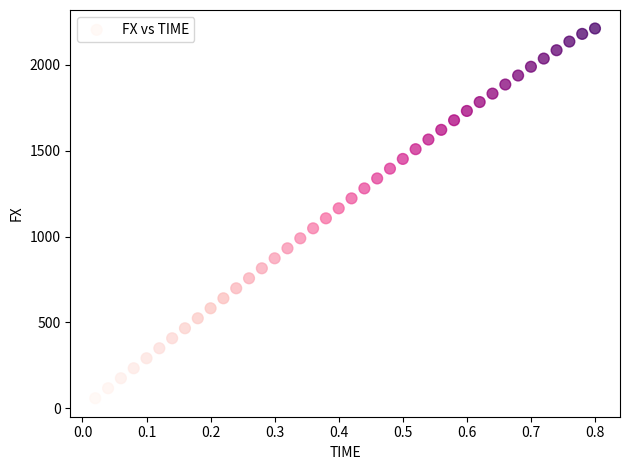

What is the range of X values (max minus min)?

0.8